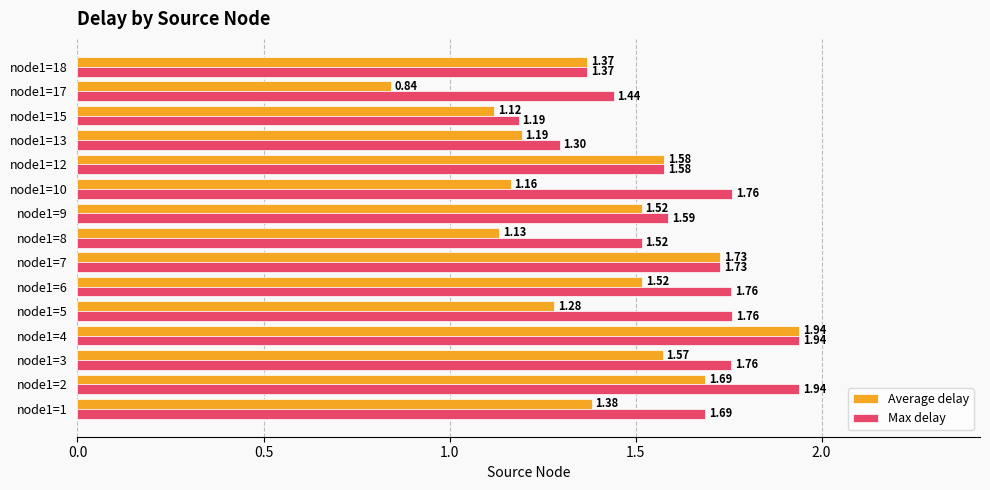

Which series has the widest spread of values?

Average delay